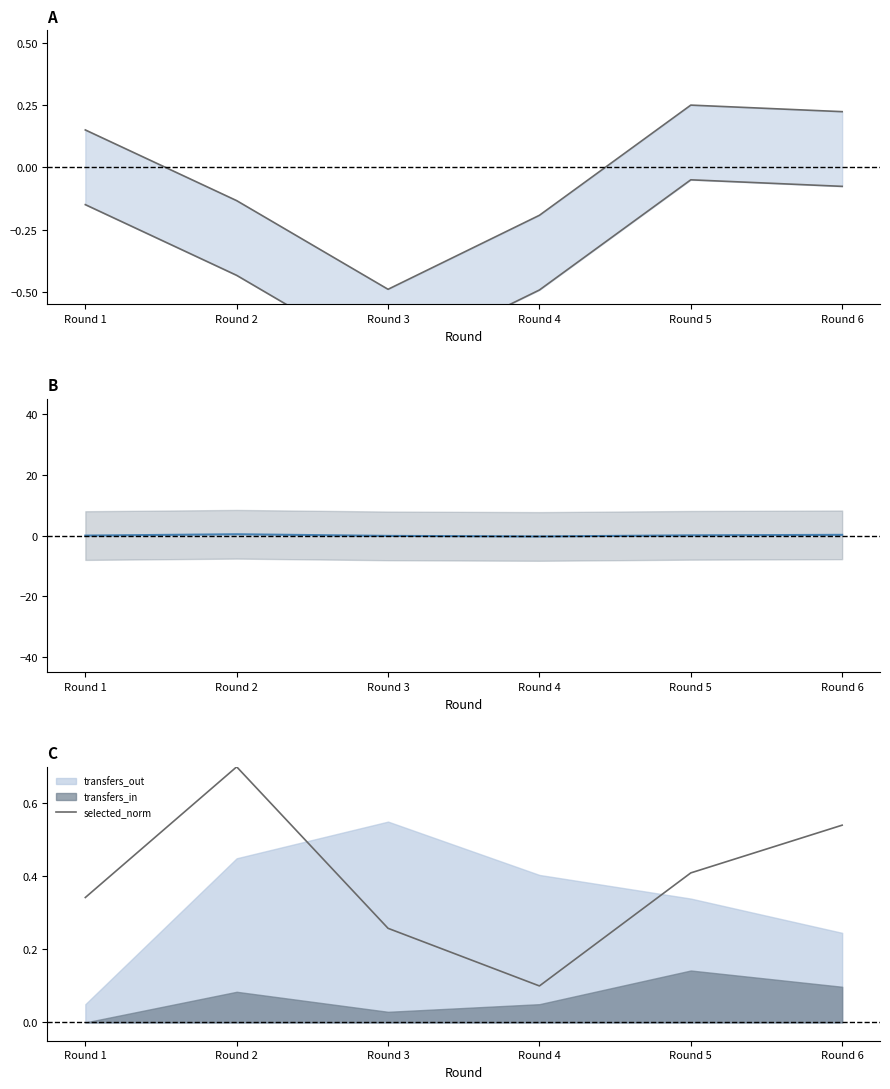

The upper series shows -0.1 at Round 2. True or false?

True